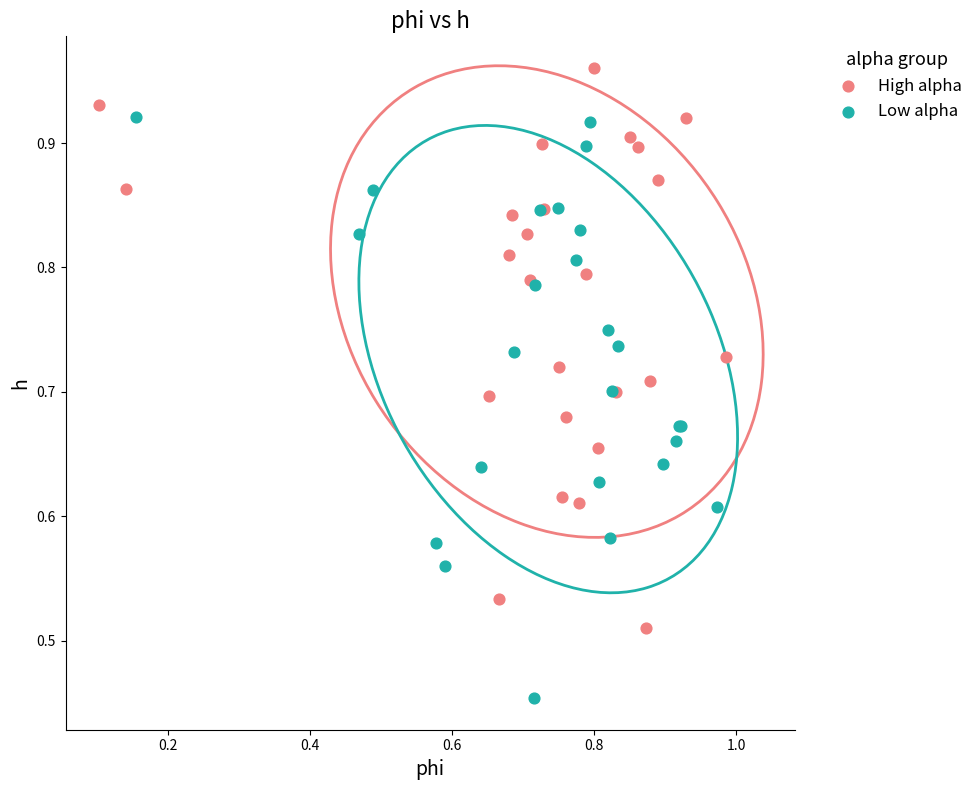

Which series reaches the minimum Y coordinate?

Low alpha